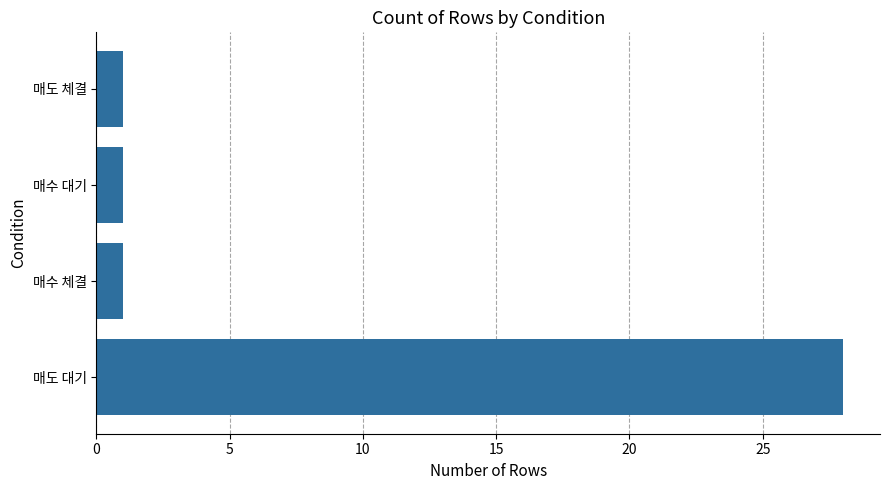

What is the maximum value shown in the chart?

28